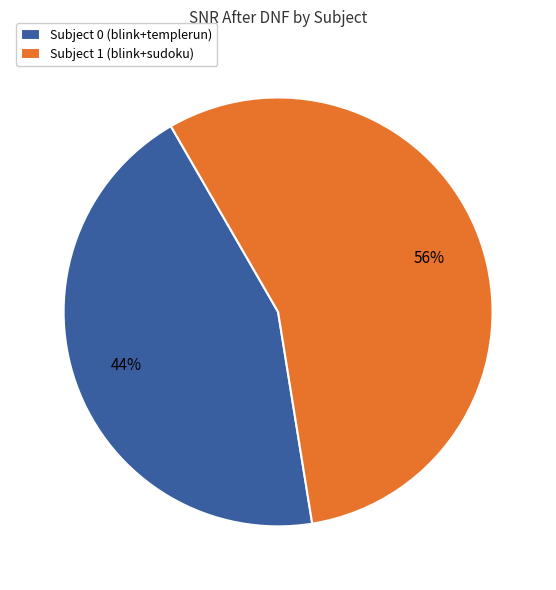

Which has a higher value, Subject 1 (blink+sudoku) or Subject 0 (blink+templerun)?

Subject 1 (blink+sudoku)